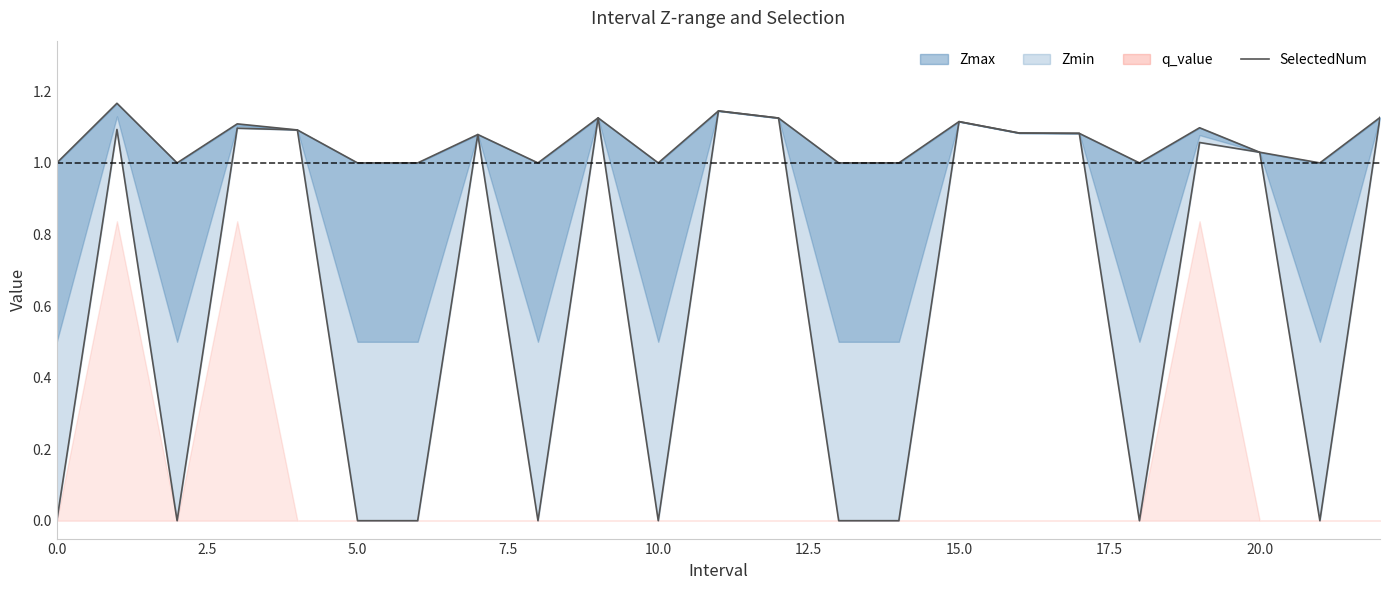

True or false: q_value has more than 0 interior local peaks.

True